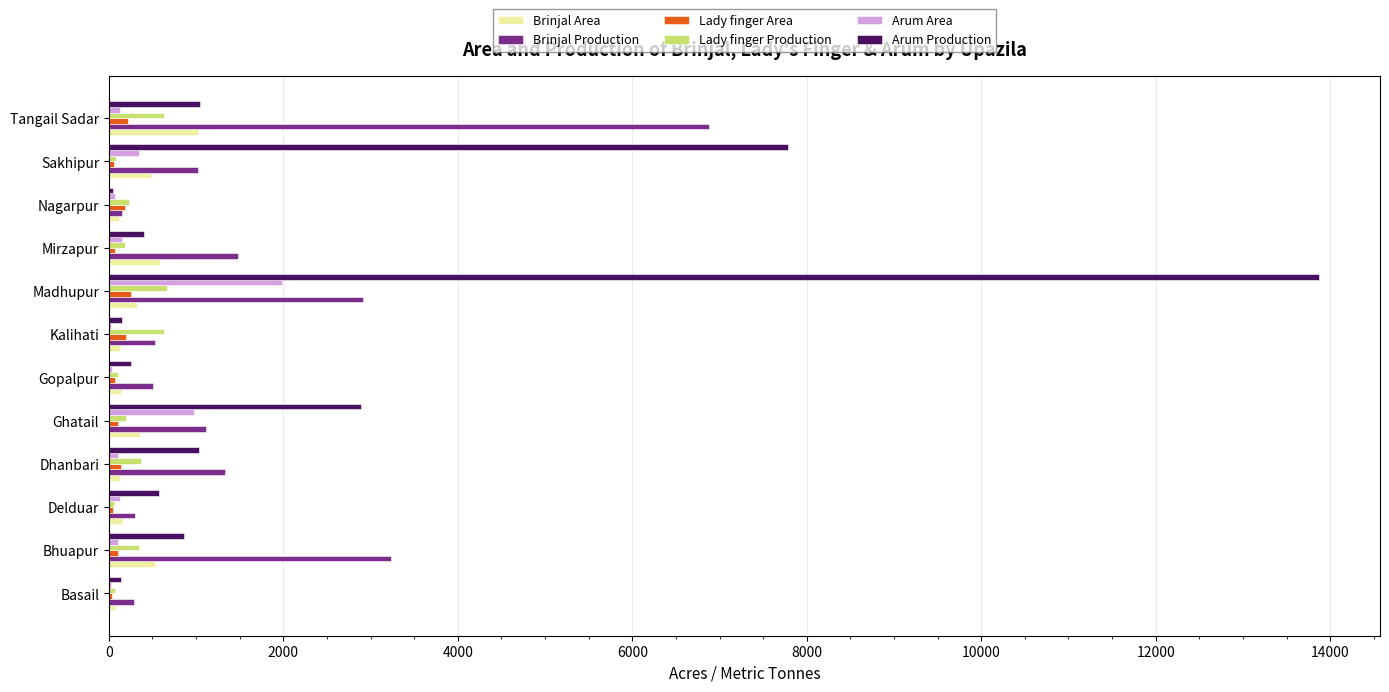

At which category is the sum across all series the highest?

Madhupur